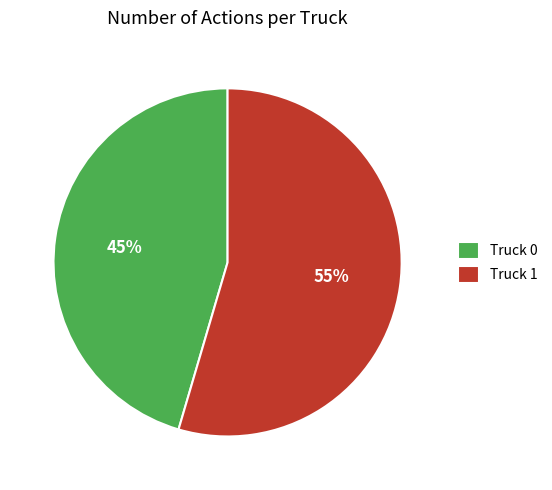

Rank the categories by value from highest to lowest.

Truck 1, Truck 0